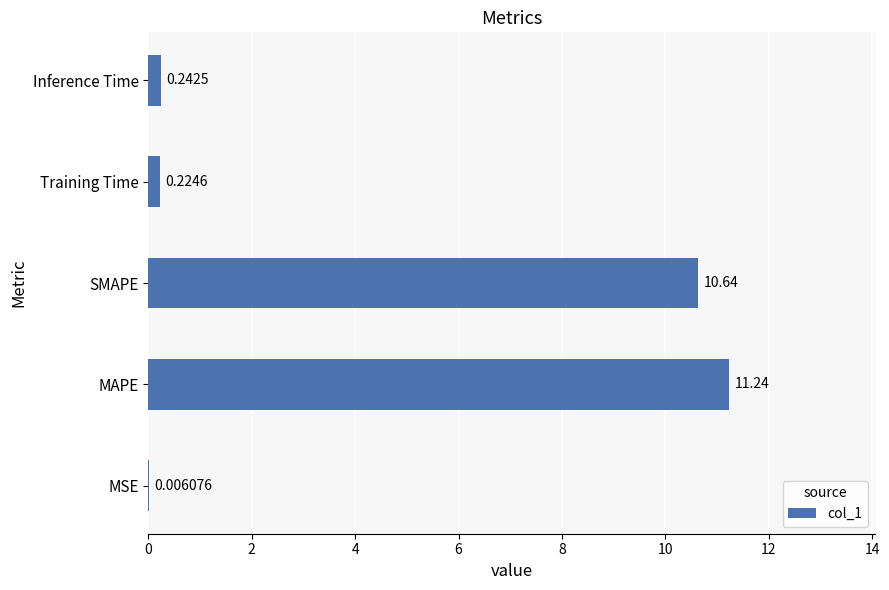

Where is the data nearest to the value 5?

Inference Time